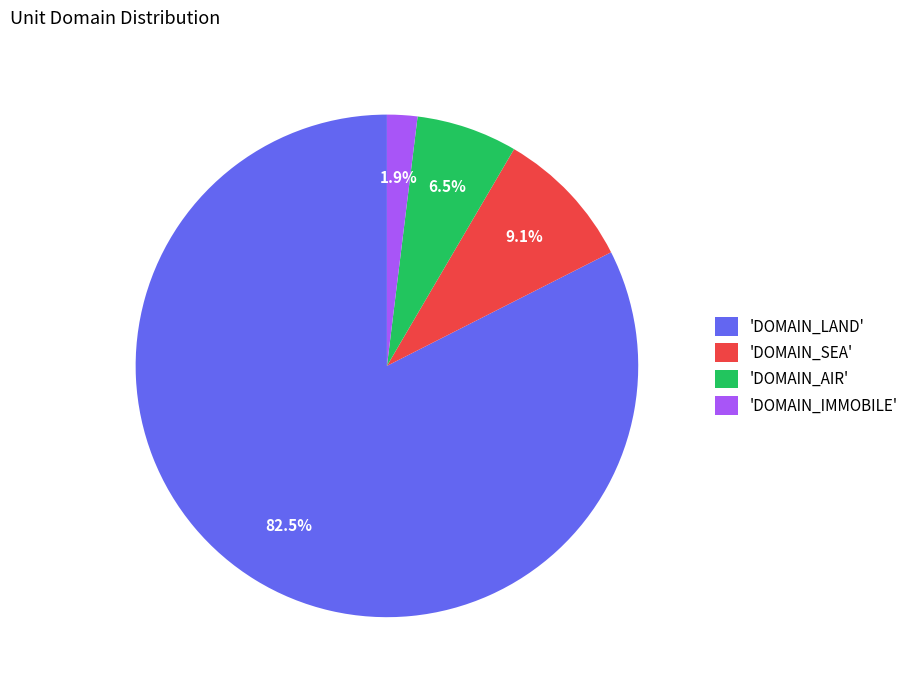

Which category accounts for the majority?

'DOMAIN_LAND'